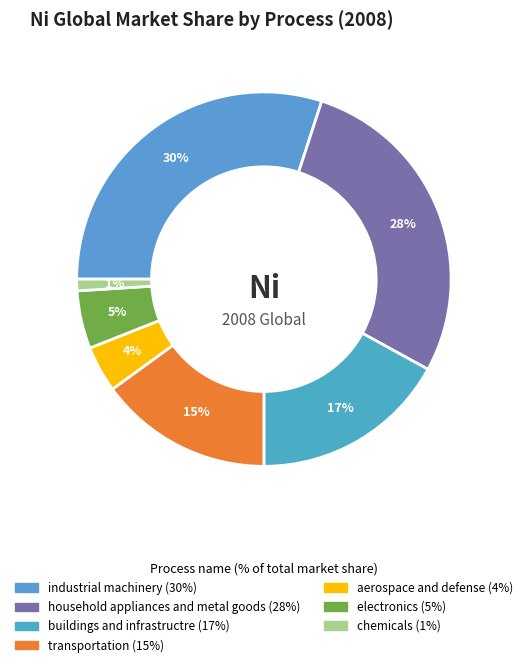

To the nearest percent, what is the difference between the aerospace and defense and industrial machinery slice percentages?

26%